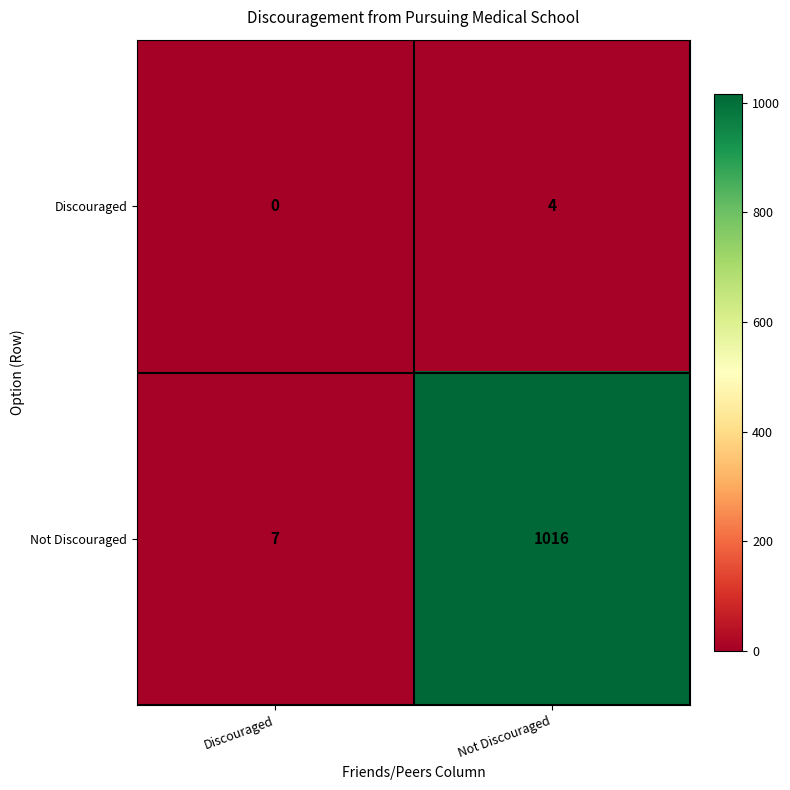

Is it true that Not Discouraged equals 1016 at Not Discouraged?

True